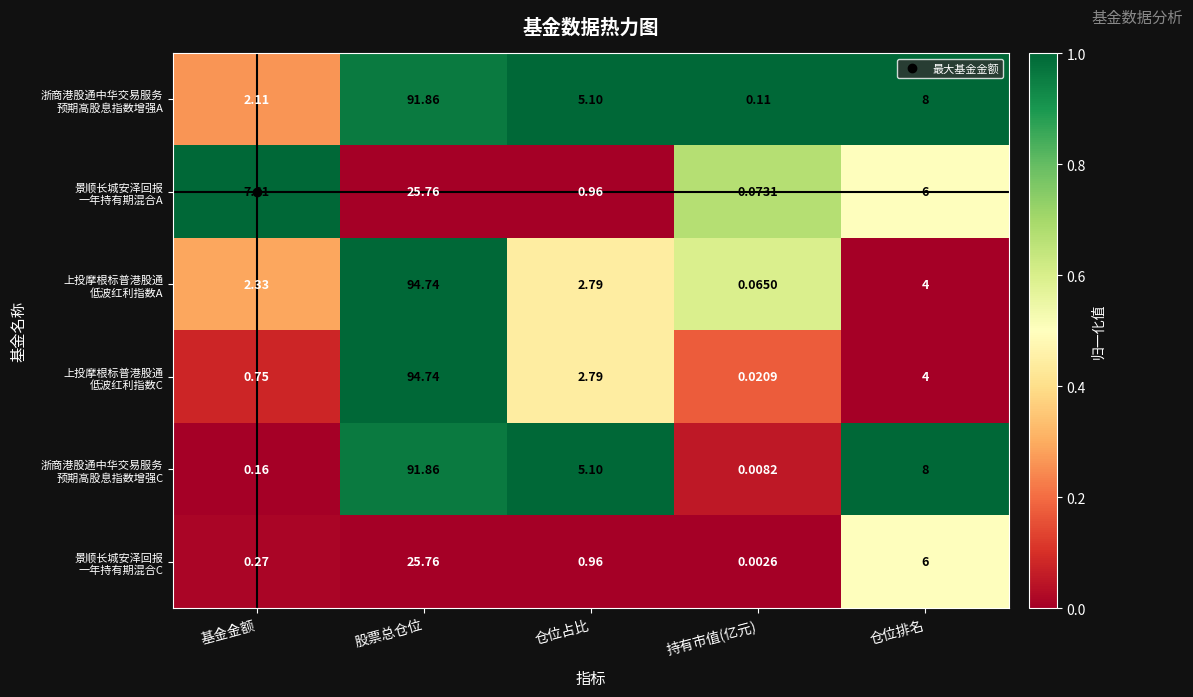

At which category is the sum across all series the highest?

股票总仓位